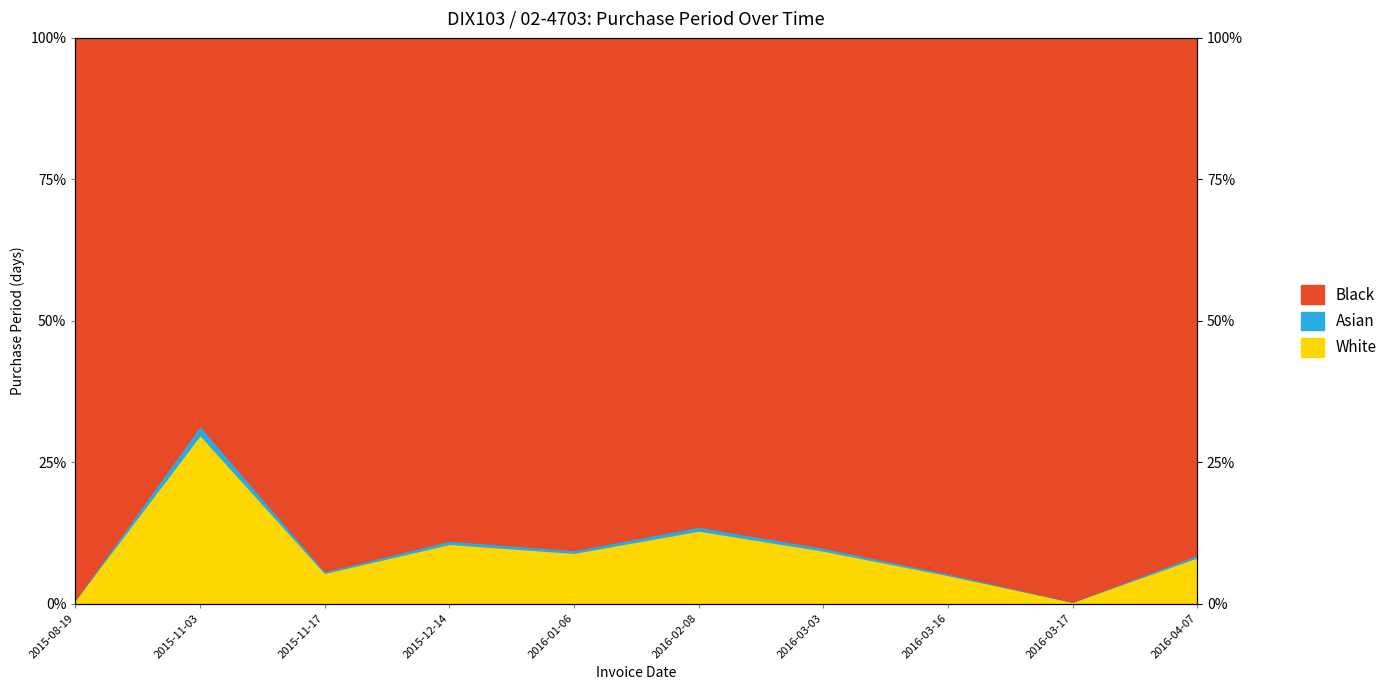

What is the value of the 7th point from the left?

9.9